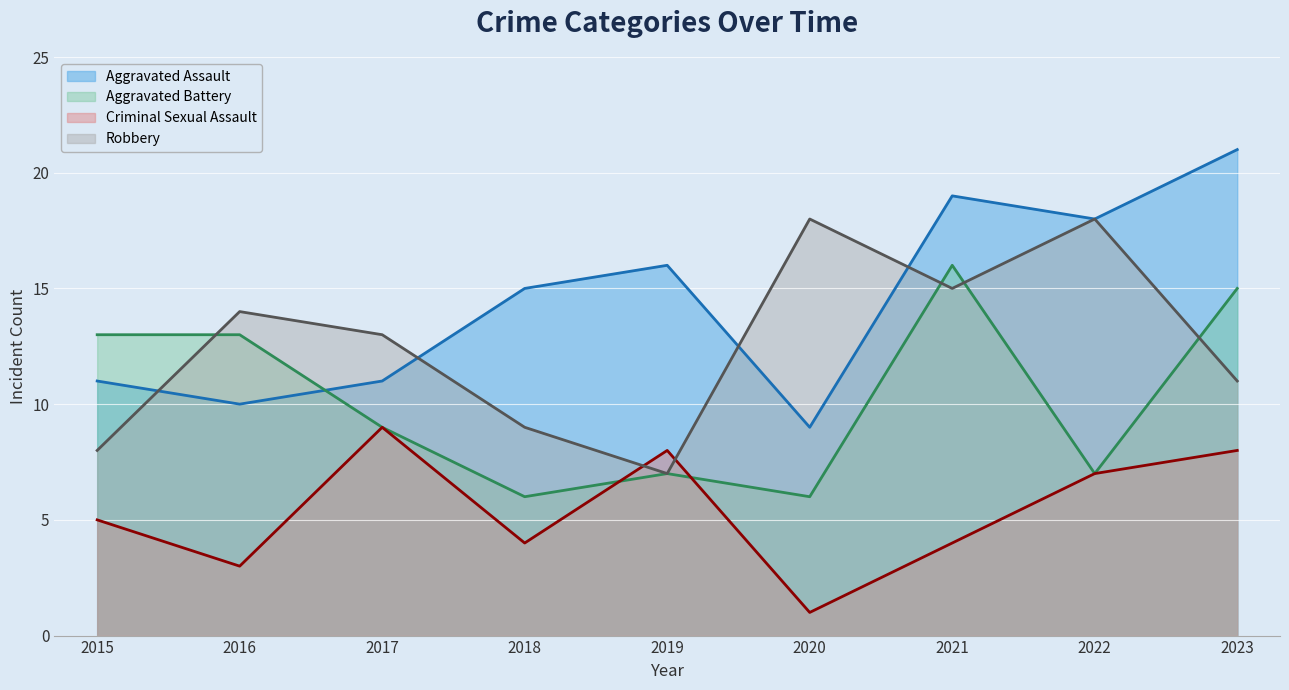

What is the value of the Aggravated Battery (line) point at the 4th from the left?

6